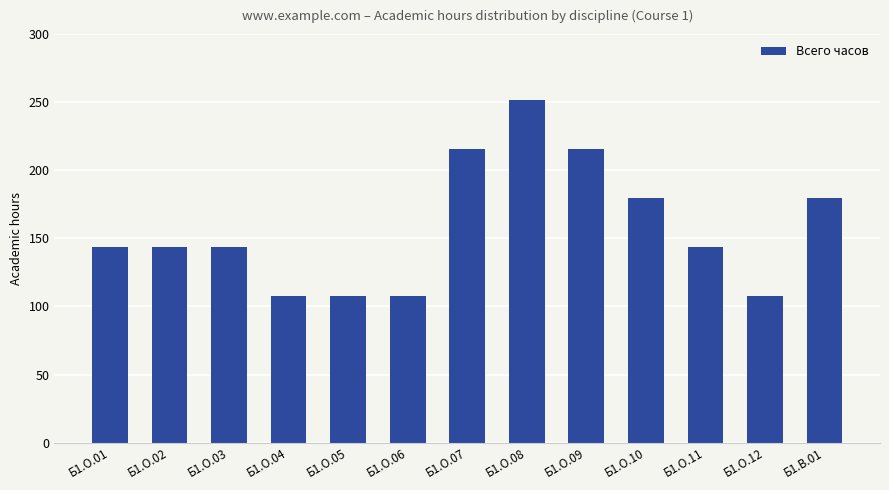

Read the value at Б1.О.09, to the nearest 50.

200